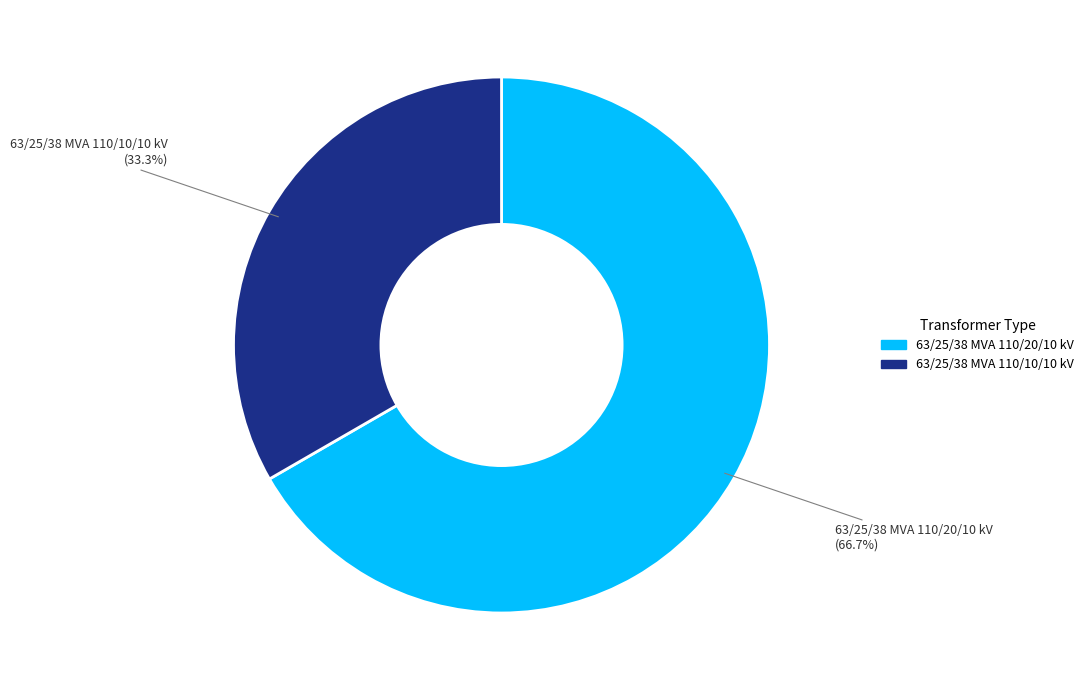

What percentage is the 63/25/38 MVA 110/10/10 kV slice, to the nearest percent?

33%